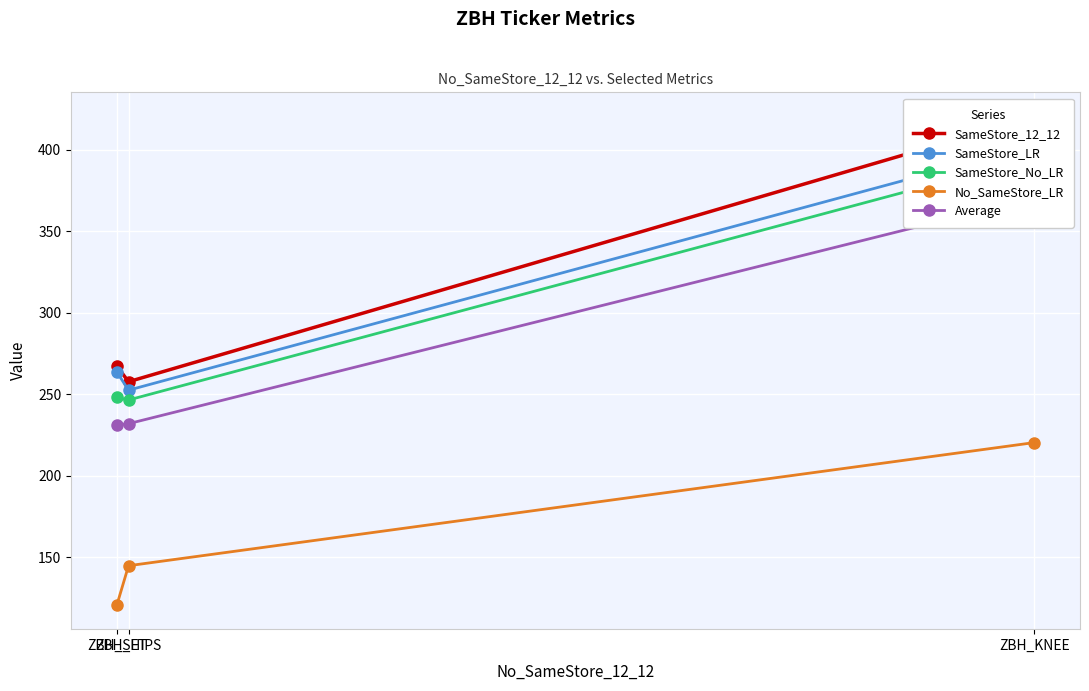

At how many categories does at least one series exceed 352?

1